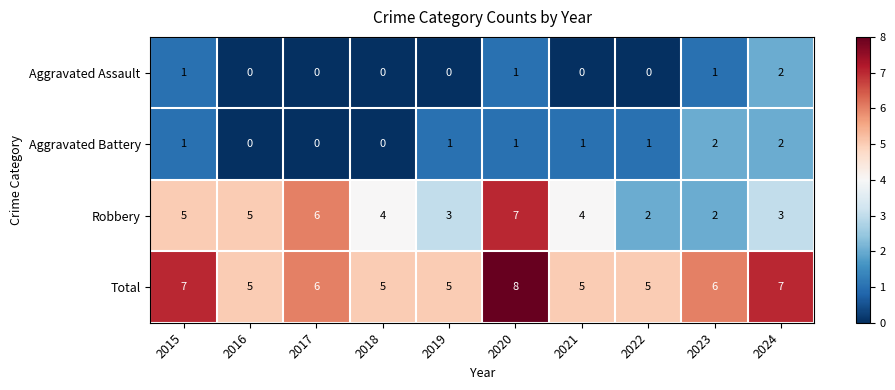

Which series has the widest spread of values?

Robbery